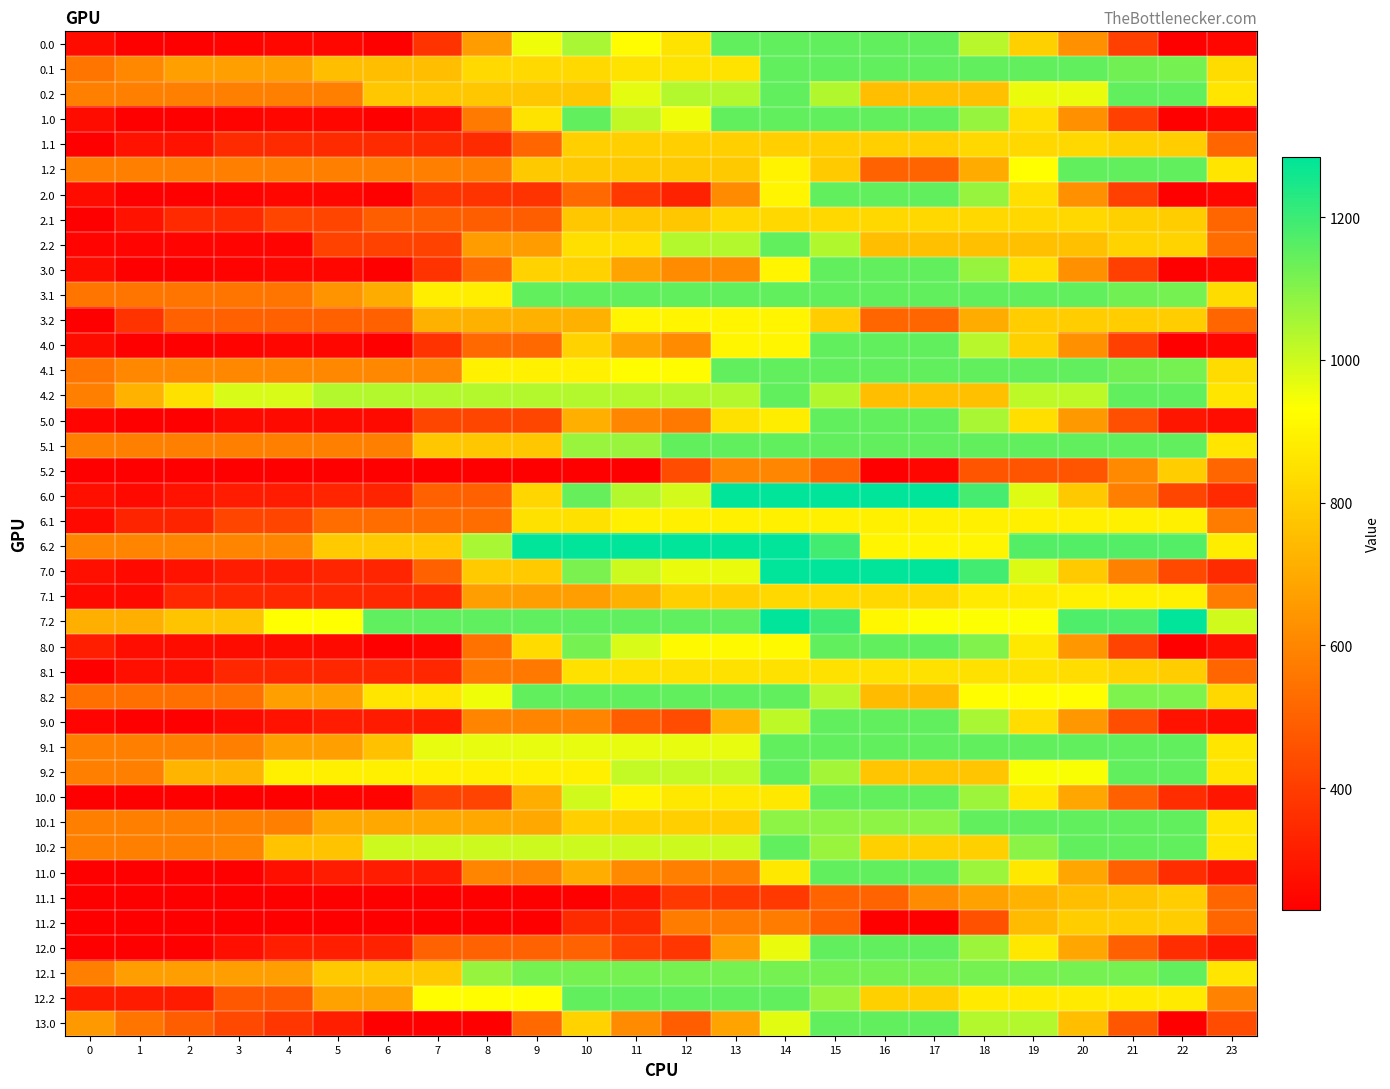

How many data points does each series have?

24